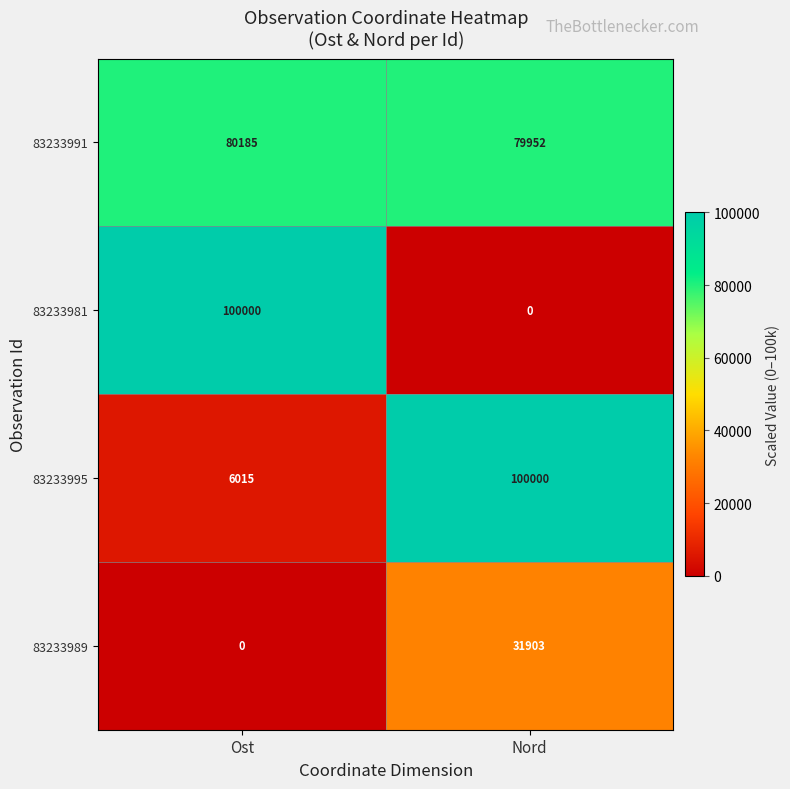

What is the spread (max minus min) of values at Nord?

100000